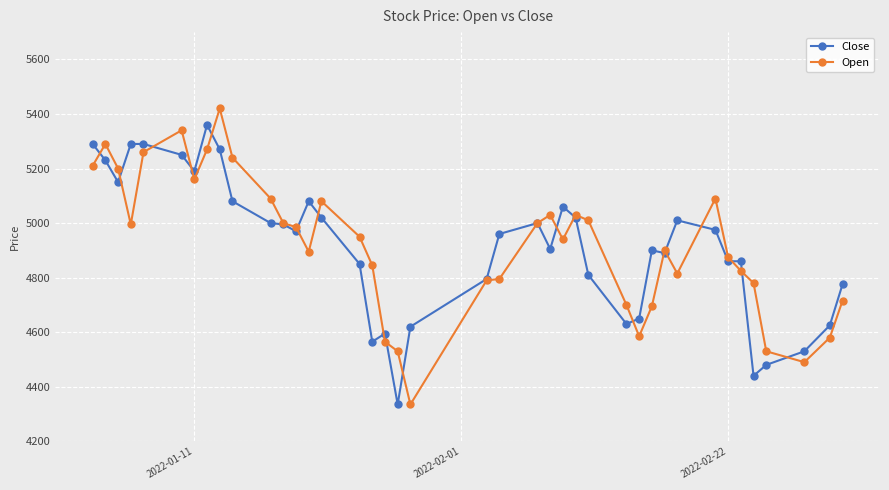

How many lines are shown in the chart?

2